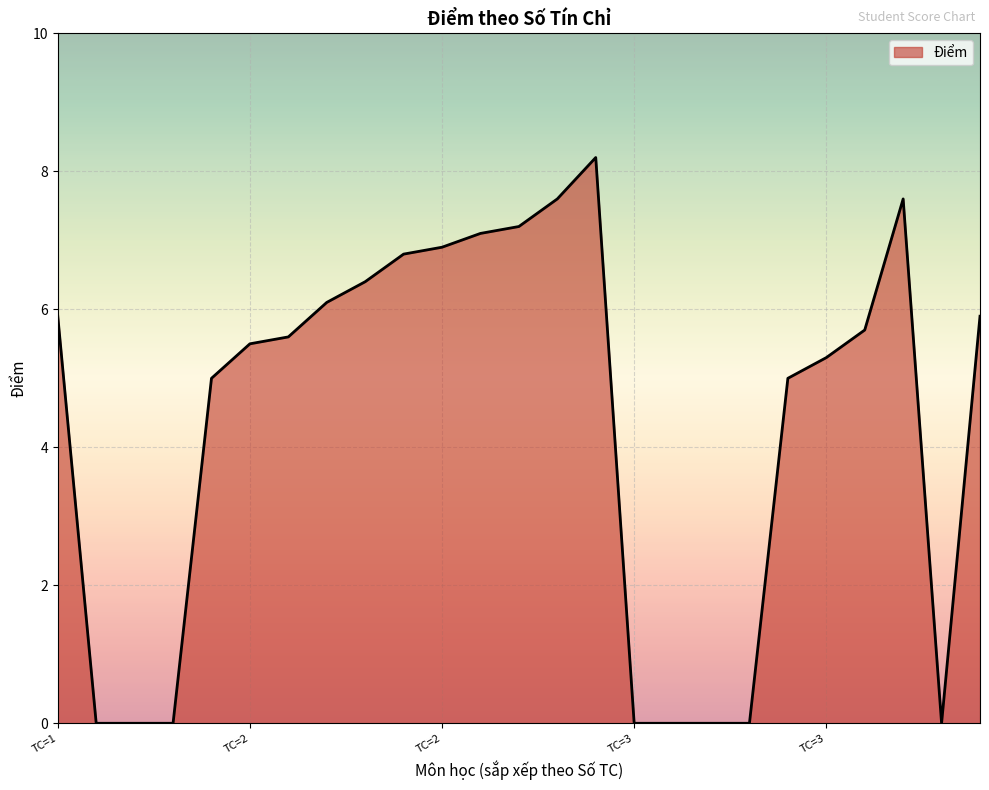

What is the difference between the maximum and minimum values?

8.2